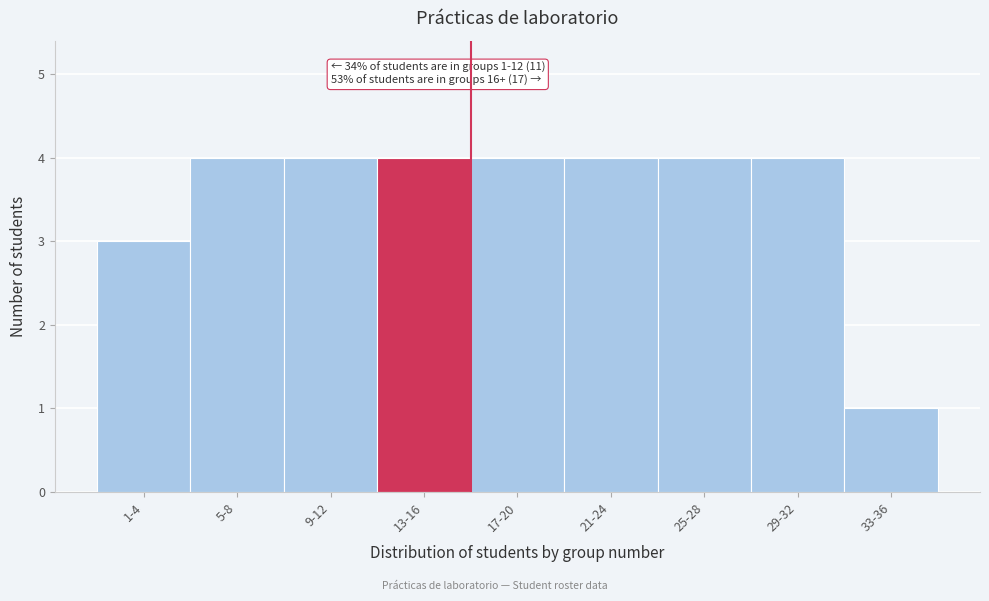

Reading left to right, list all the values displayed in this chart.

1-4=3	5-8=4	9-12=4	13-16=4	17-20=4	21-24=4	25-28=4	29-32=4	33-36=1